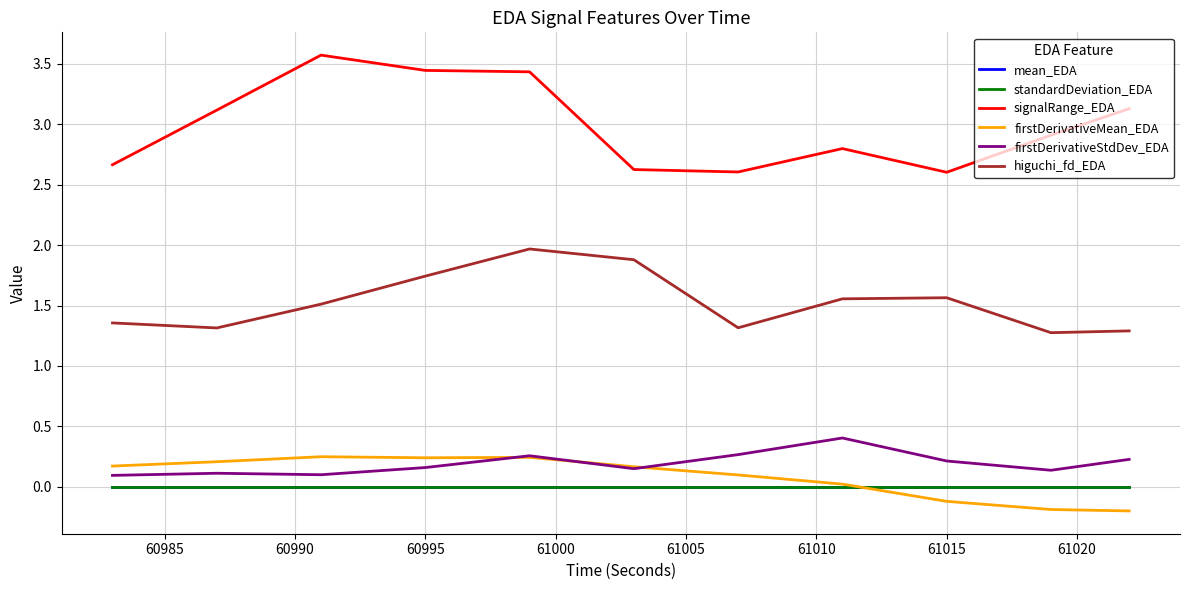

True or false: higuchi_fd_EDA and signalRange_EDA intersect in this chart.

False